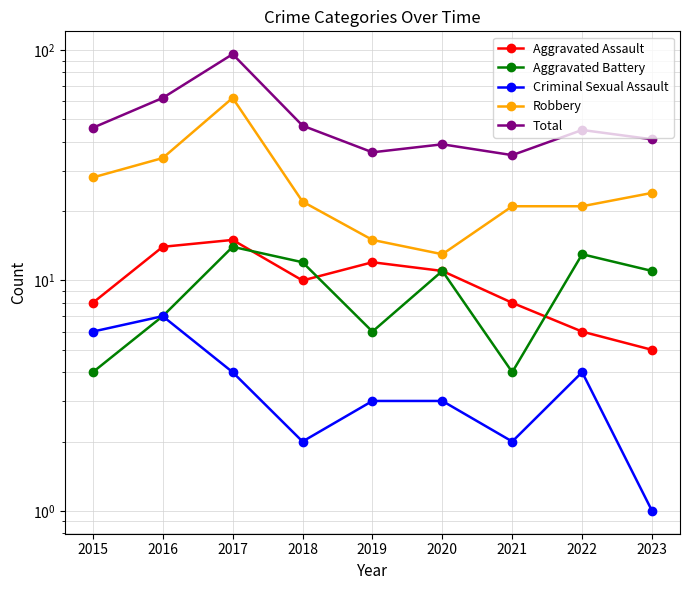

Does the chart display data point markers on the line(s)?

Yes